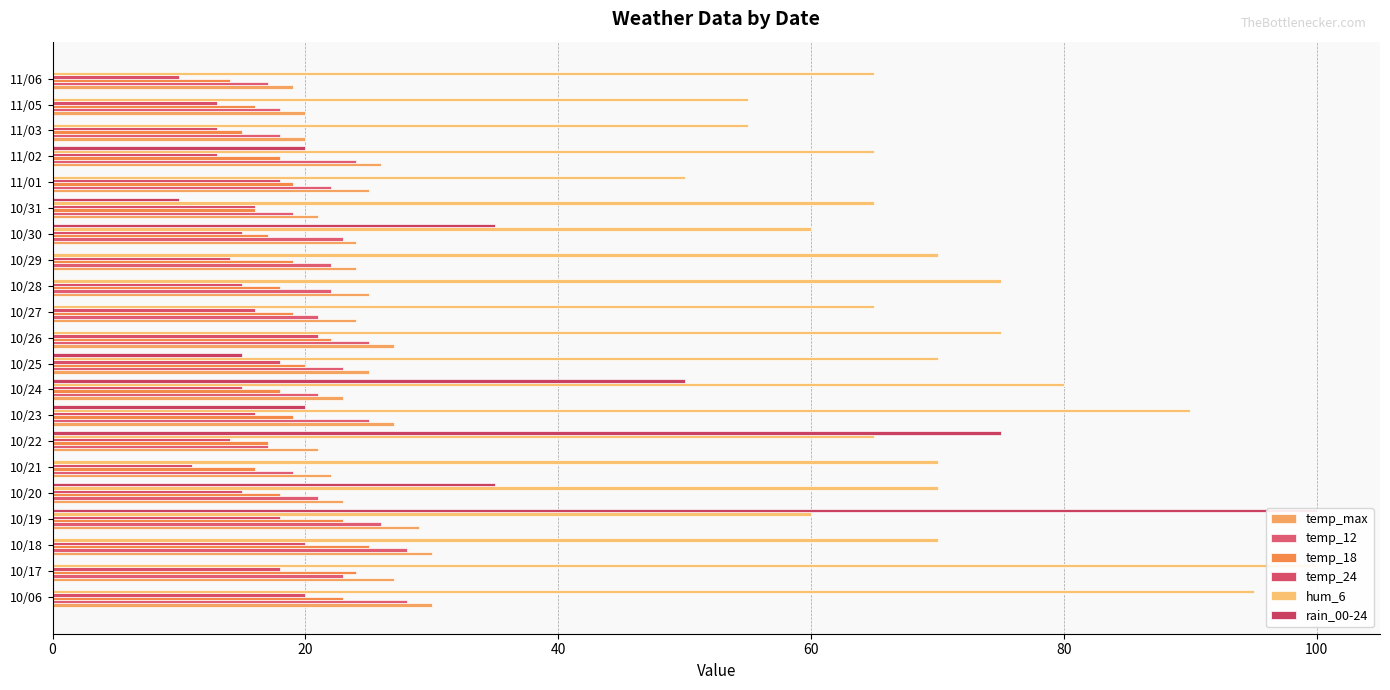

How many hum_6 values are between 65 and 75?

12